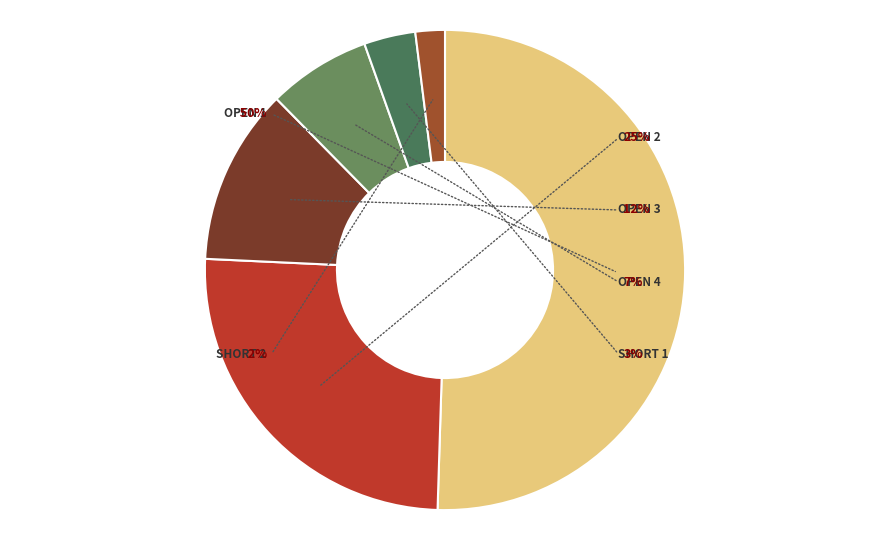

Which category has the smallest portion of the pie?

short2:Output